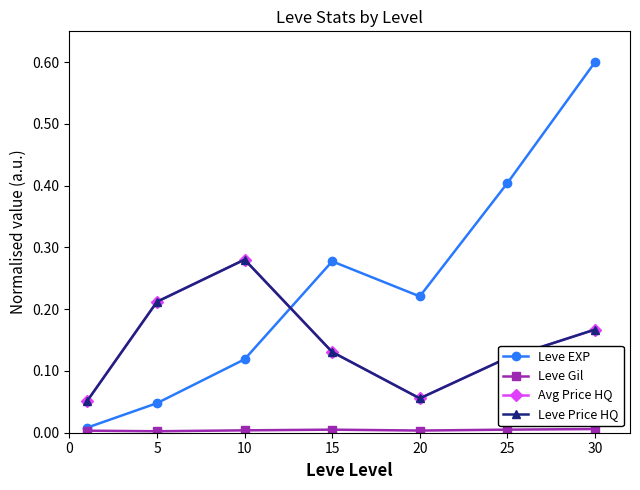

True or false: Leve Gil has more than 0 points higher than both neighbors.

True